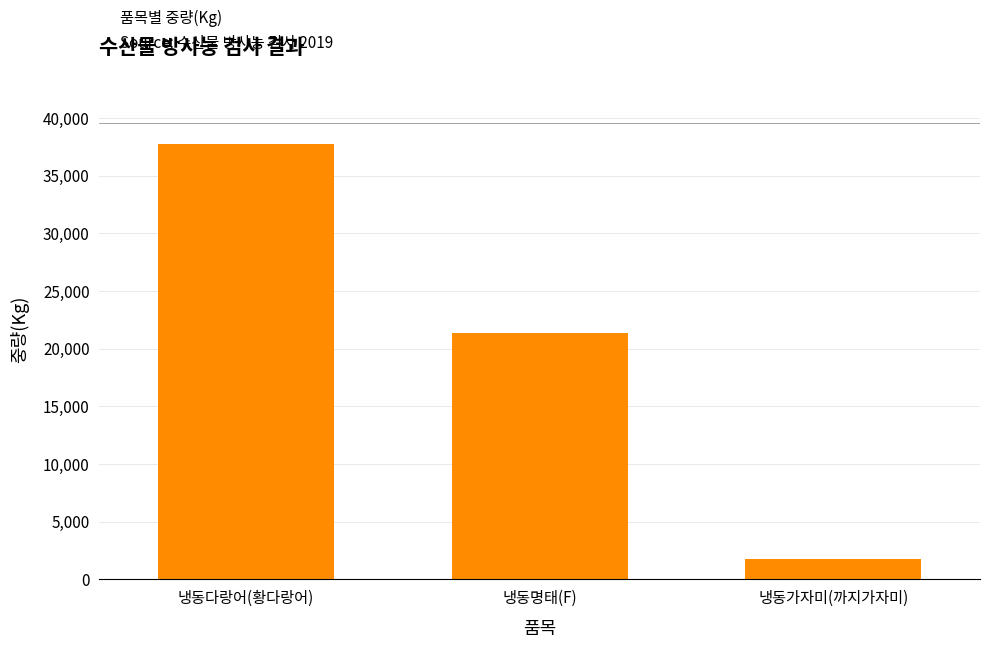

What is the minimum value shown in the chart?

1800